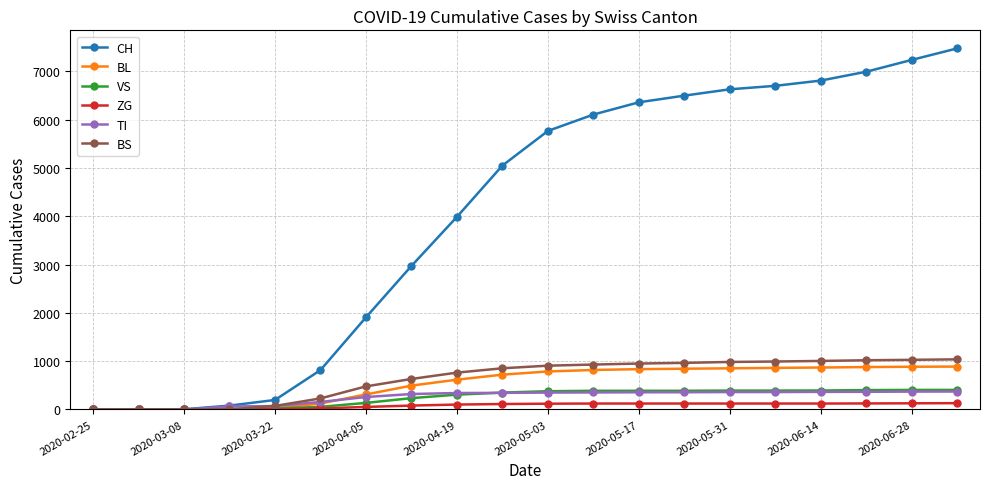

What is the maximum value for BS?

1037